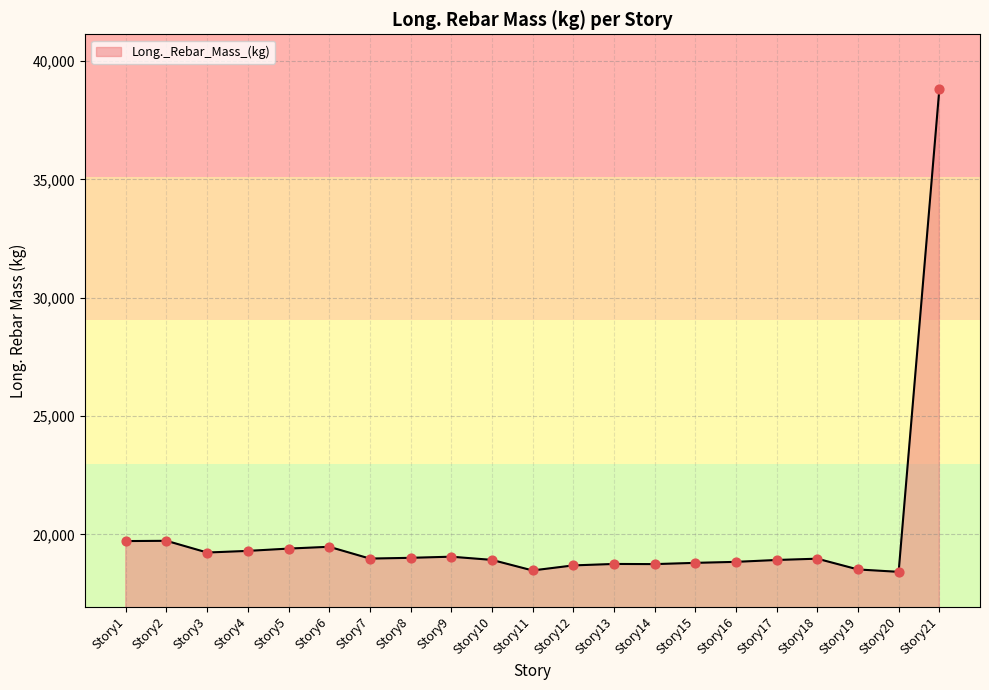

Approximately how many times larger is the value at Story11 compared to Story17?

1.0